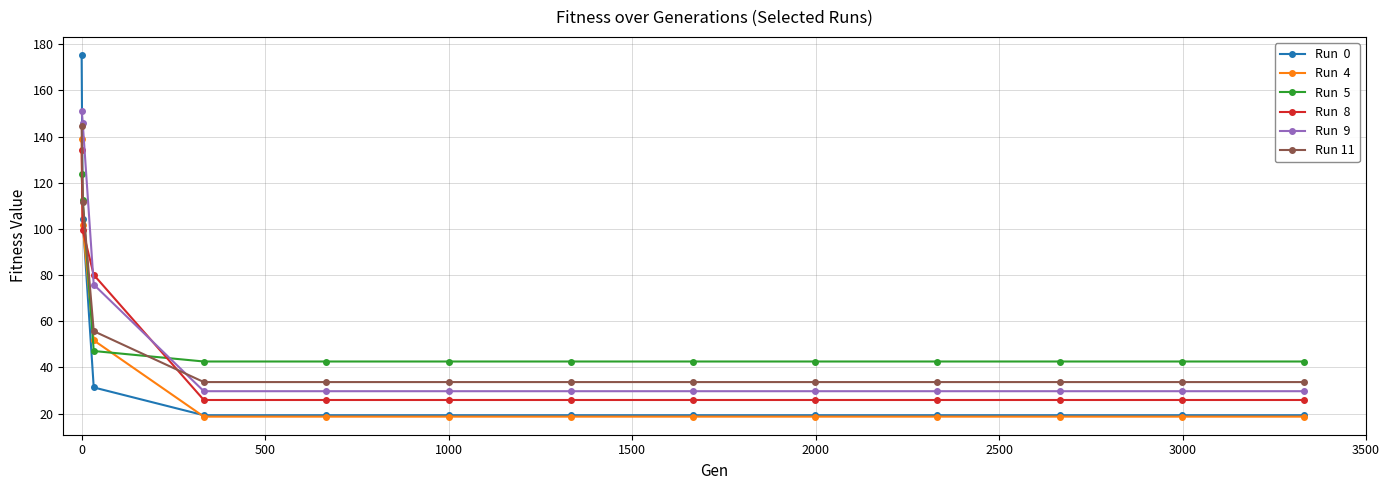

What is the maximum value shown in the chart?

175.3